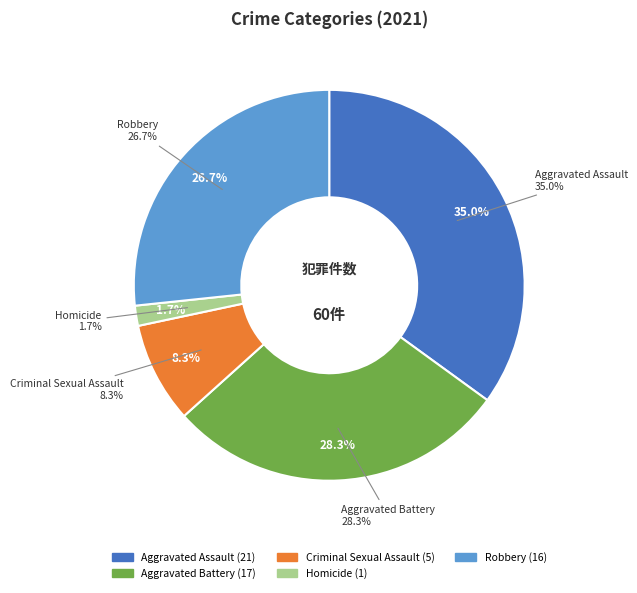

Which slice is the largest?

Aggravated Assault